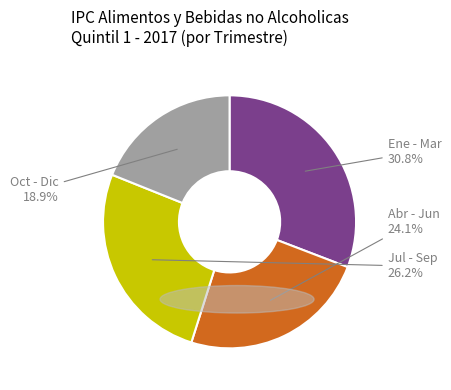

Which slice is the largest?

Ene - Mar